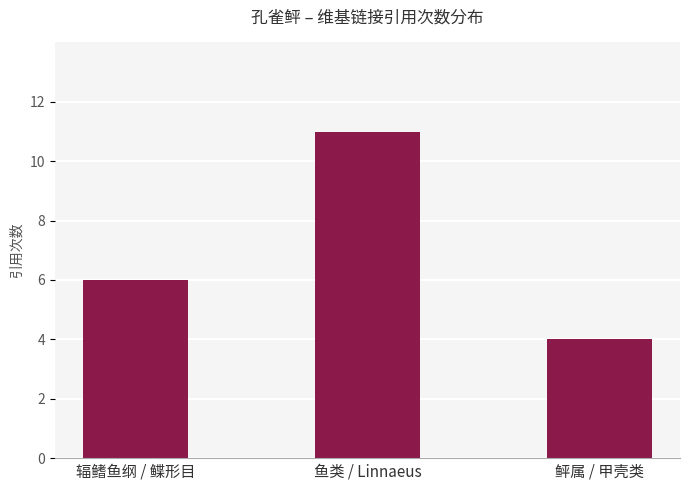

Count the values in the range 4 to 11.

3